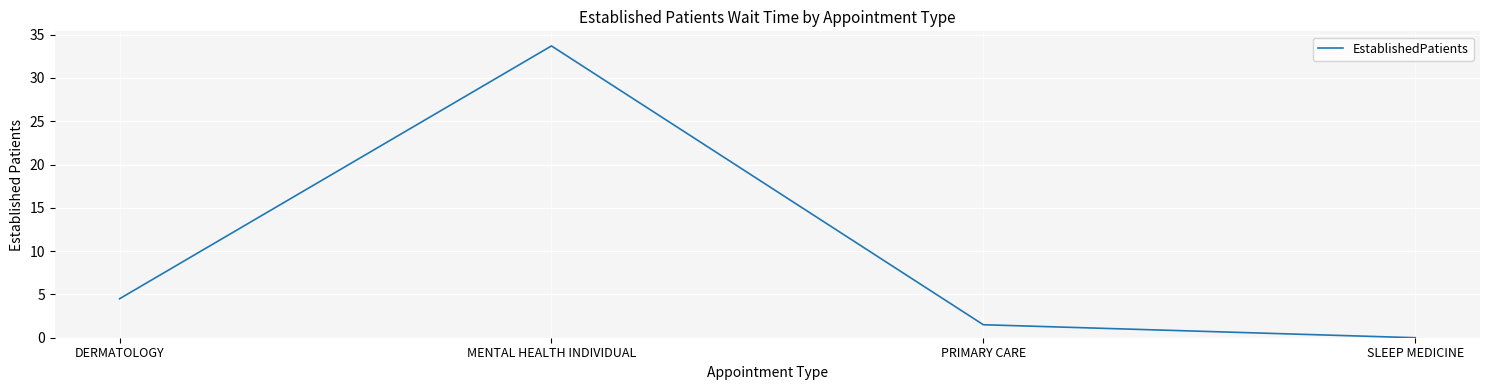

What position from the left is PRIMARY CARE?

3